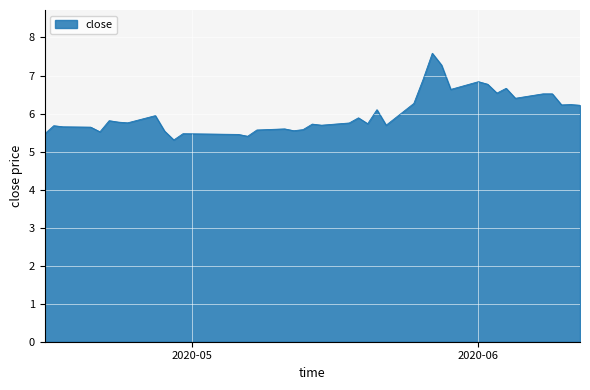

What is the average value?

6.0